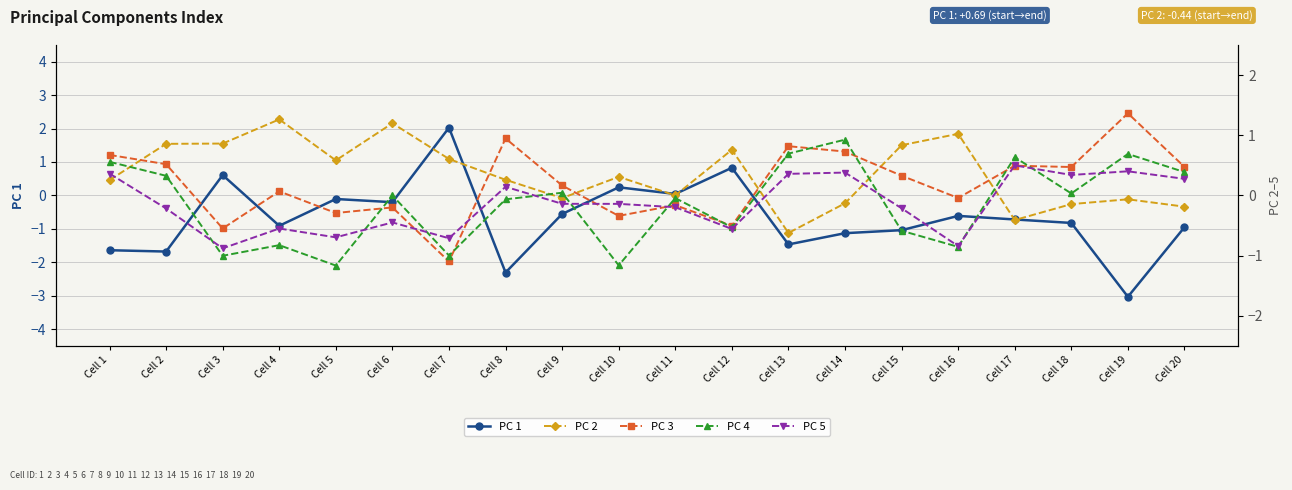

What is the average value of the PC 3 series?

0.2